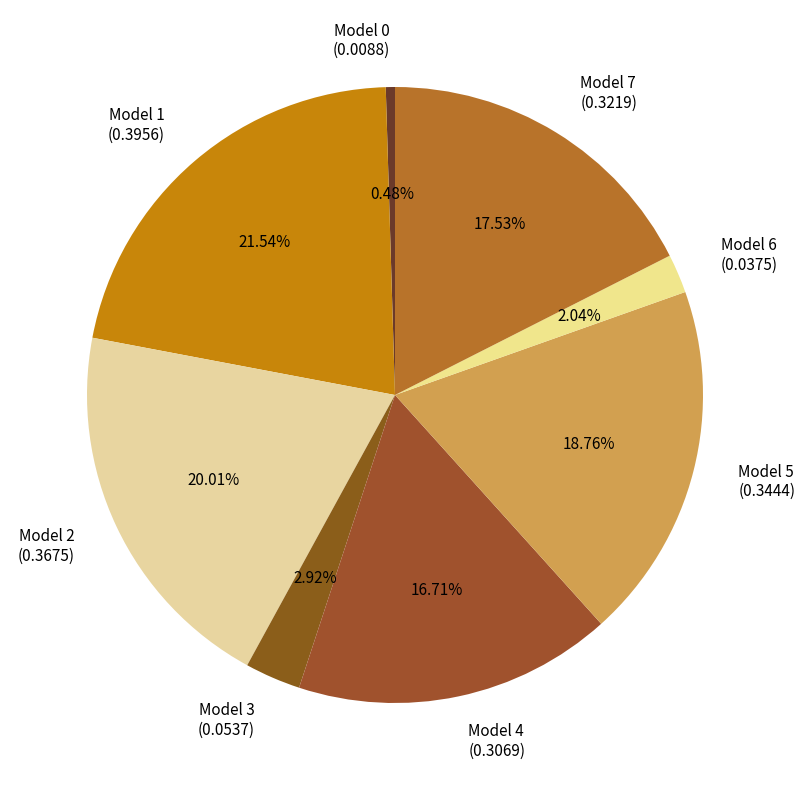

To the nearest percent, what is the average slice percentage?

12%